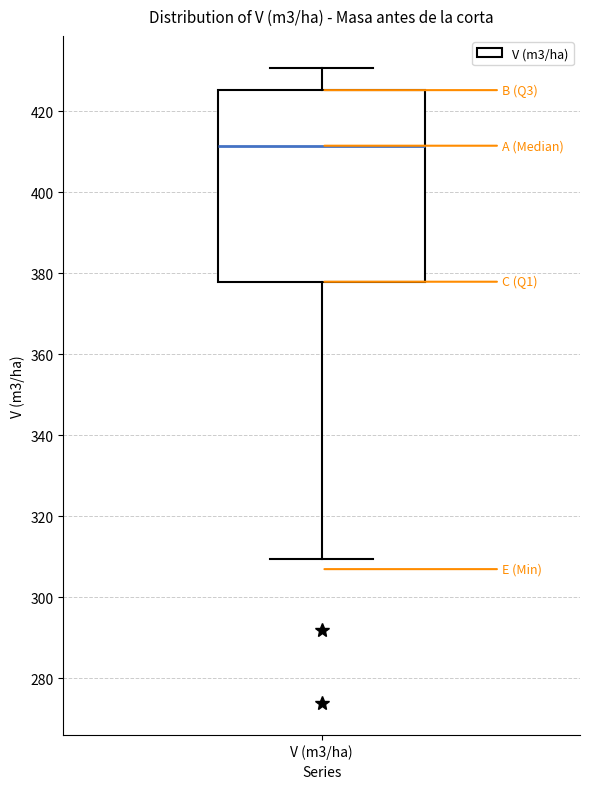

Read this box plot against the y-axis: the position of the median line, the range covered by the box, and the ends of both whiskers. The values are not printed on the chart, so give them approximately, as read against the axis.

median 412, box 378 to 426, whiskers 310 to 430